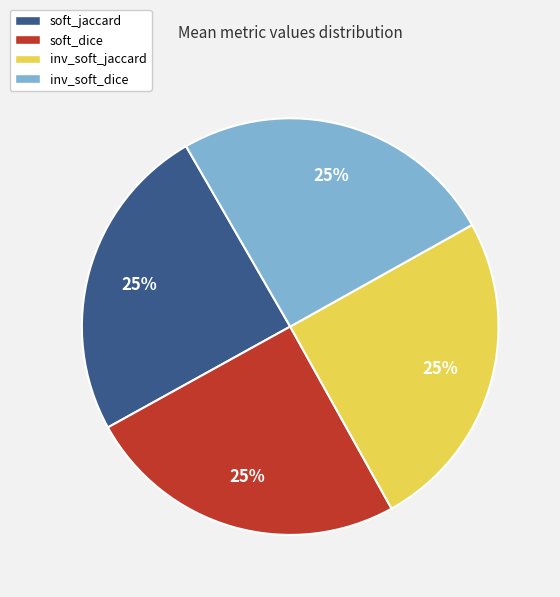

The inv_soft_dice slice represents 14% of the pie. True or false?

False